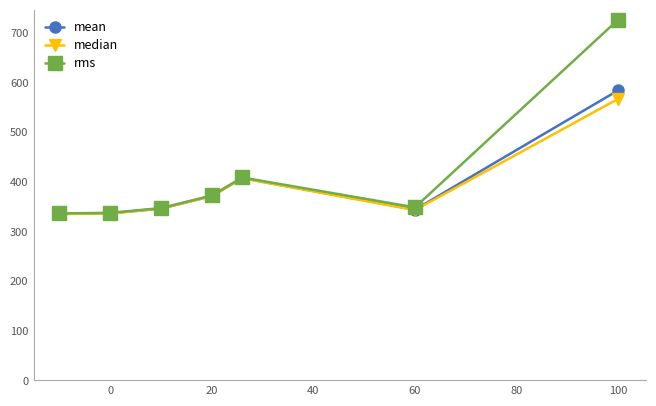

Which series ends up on top after the final intersection of median and mean?

mean